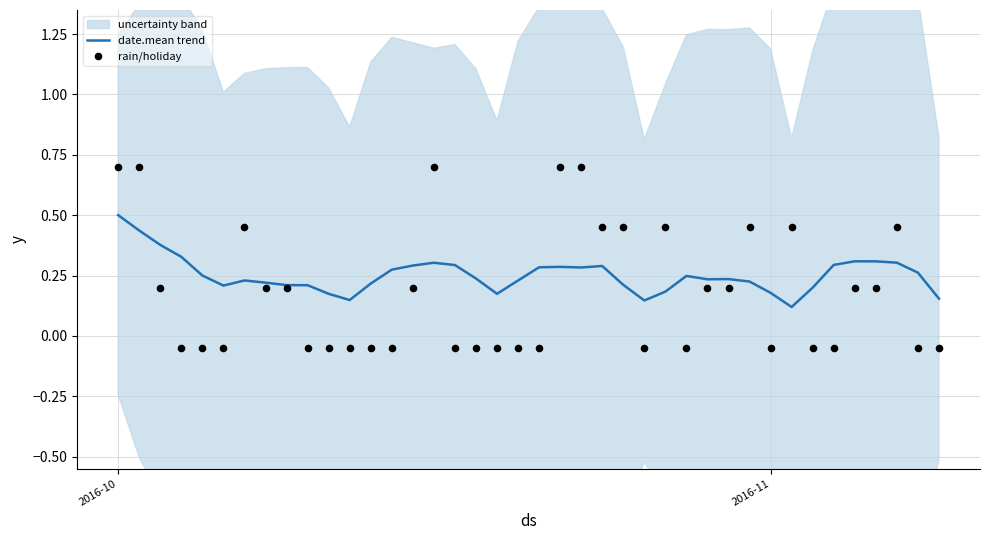

At which category is the sum across all series the highest?

2016-10